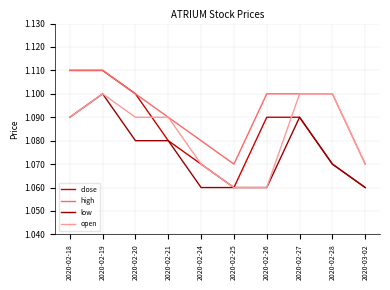

The low series shows 1.4 at 2020-02-27. True or false?

False